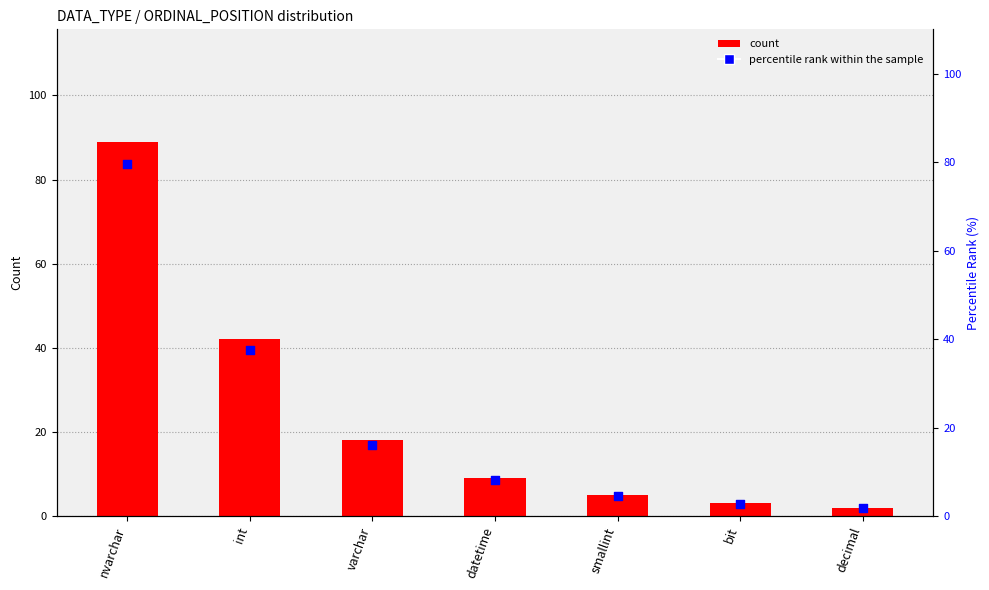

At how many categories does at least one series exceed 58?

1